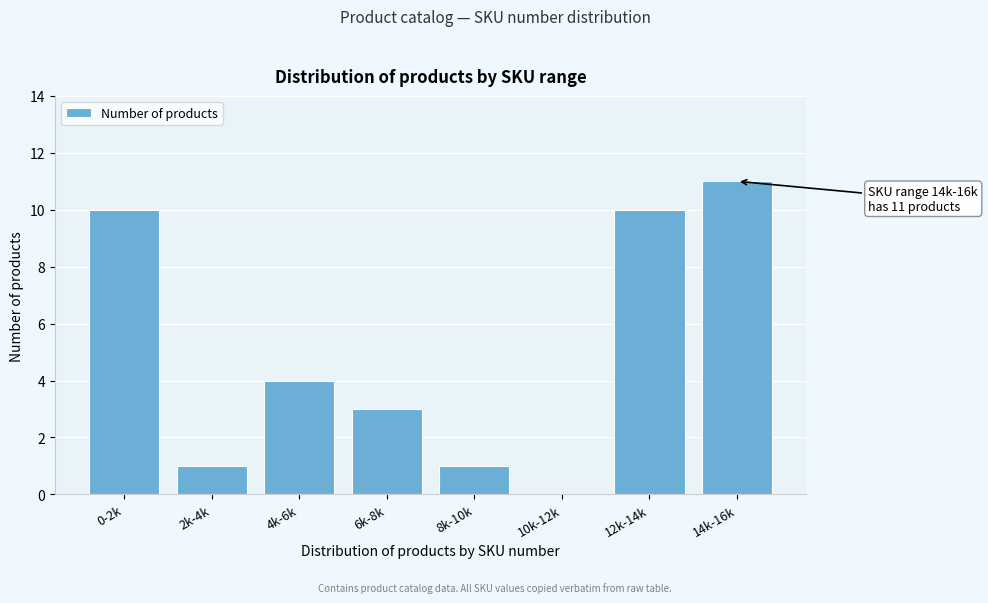

Reading left to right, what are all the values shown in this chart?

0-2k=10	2k-4k=1	4k-6k=4	6k-8k=3	8k-10k=1	10k-12k=0	12k-14k=10	14k-16k=11